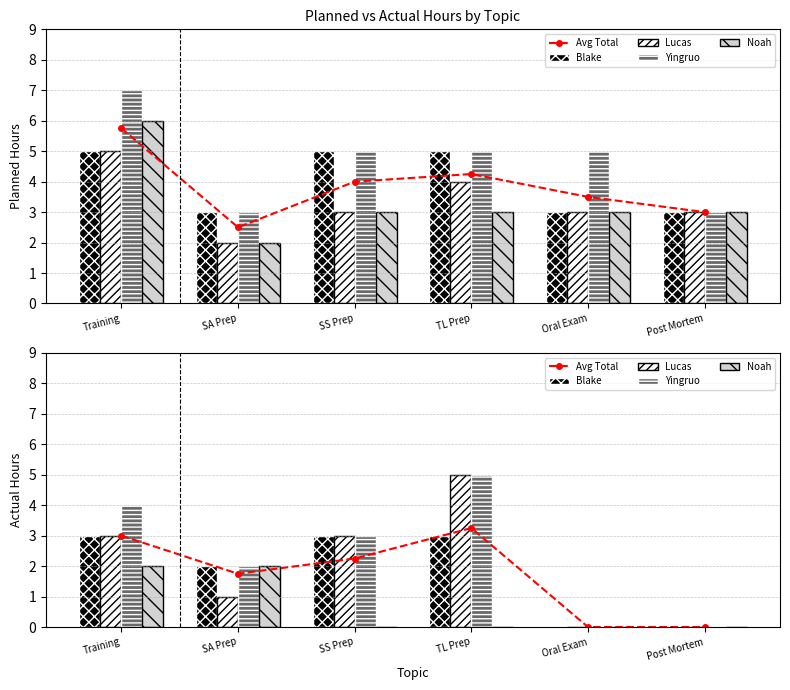

How many distinct data groups are displayed?

5